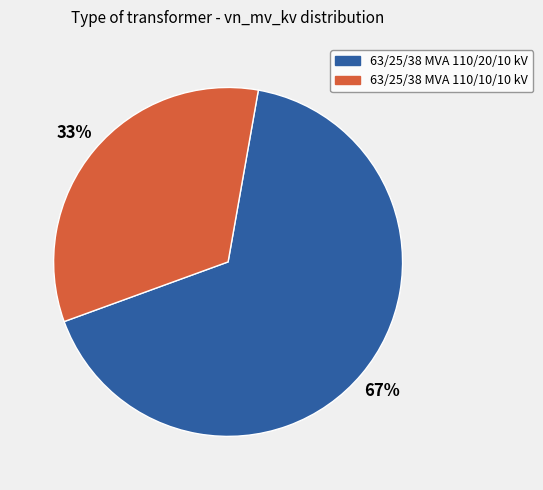

Combined, do 63/25/38 MVA 110/10/10 kV and 63/25/38 MVA 110/20/10 kV account for over 50%?

Yes